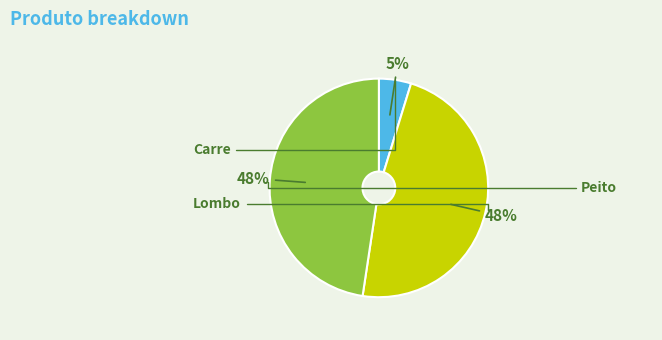

What is the ratio of the value at Peito to the value at Lombo?

1.0